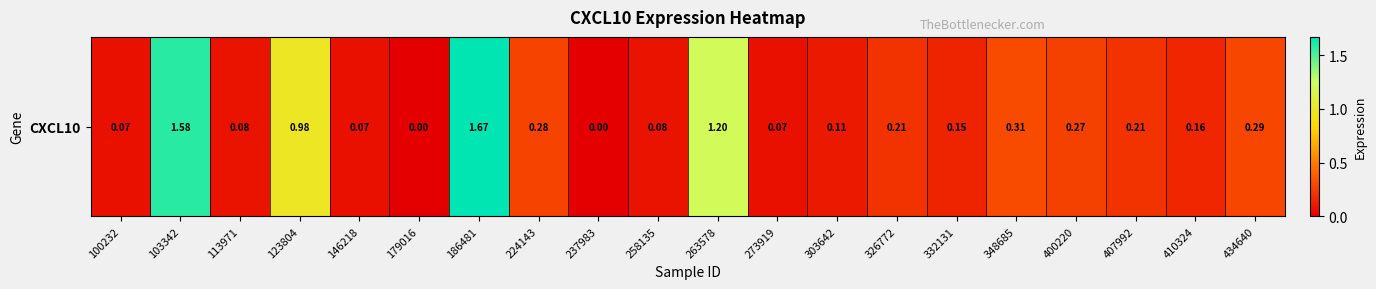

Reading right to left, what are all the values shown in this chart?

0.3	0.2	0.2	0.3	0.3	0.1	0.2	0.1	0.1	1.2	0.1	0.0	0.3	1.7	0.0	0.1	1.0	0.1	1.6	0.1